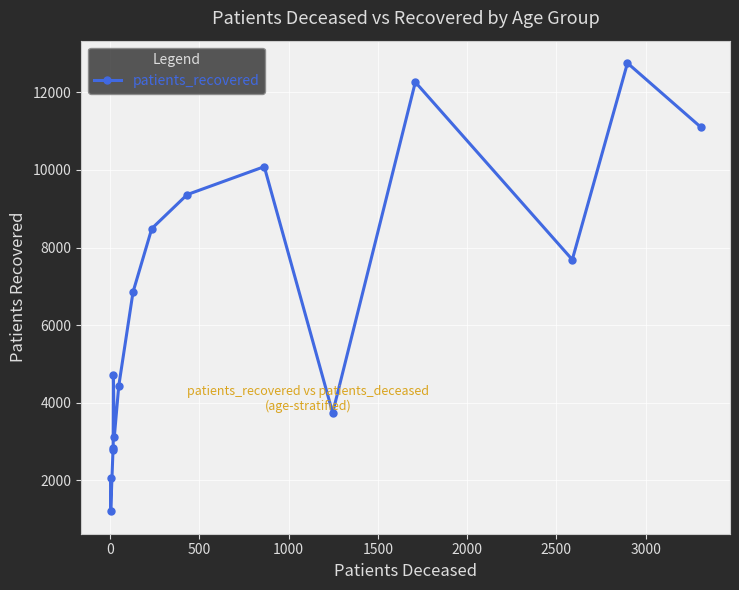

What is the smallest value displayed?

1202